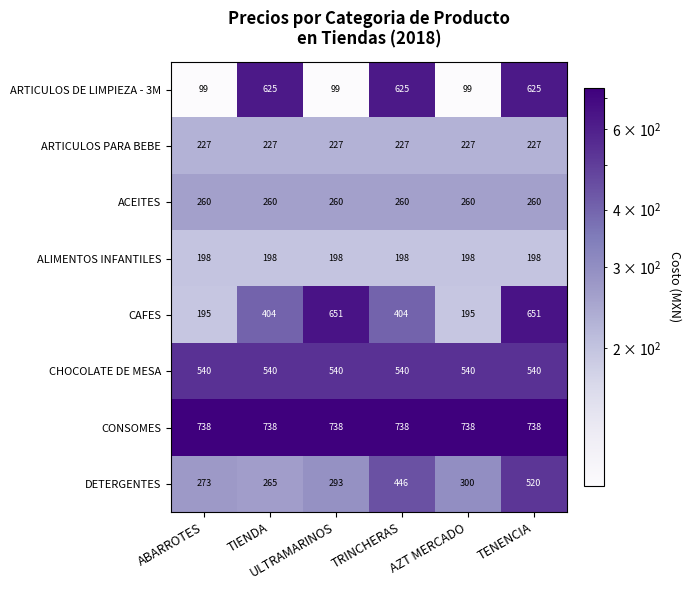

What is the smallest value displayed?

99